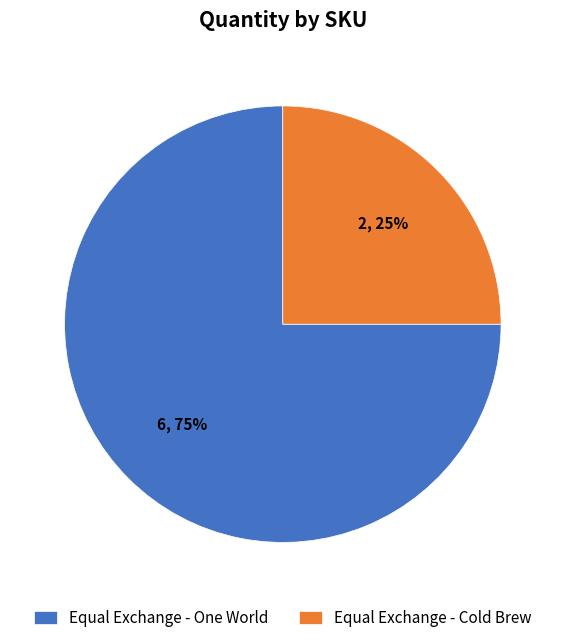

Is the sum of Equal Exchange - One World and Equal Exchange - Cold Brew greater than half?

Yes